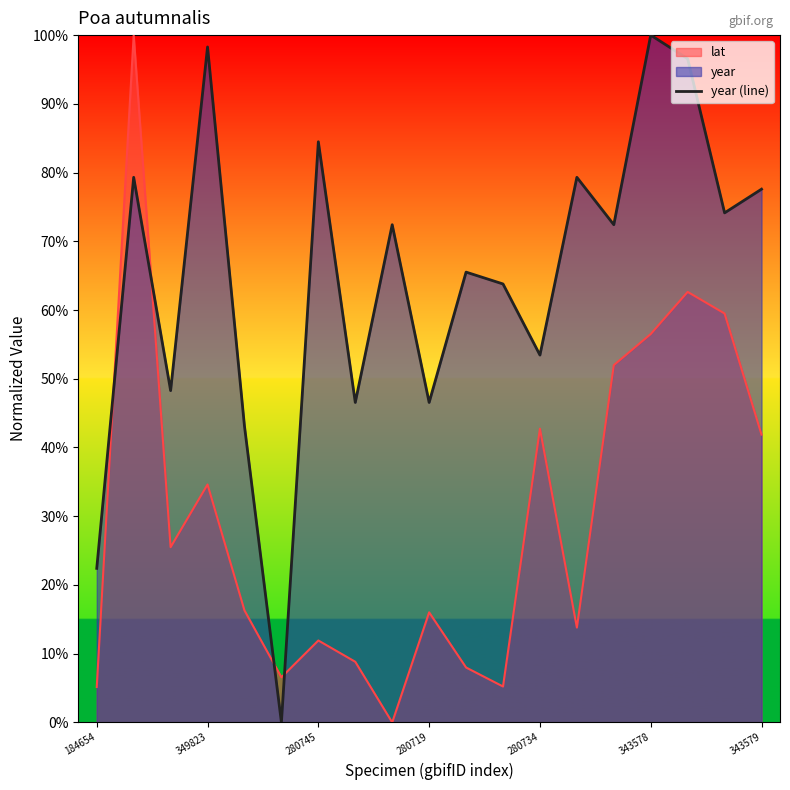

What is the difference between the maximum and minimum values in the year (line) series?

100.0